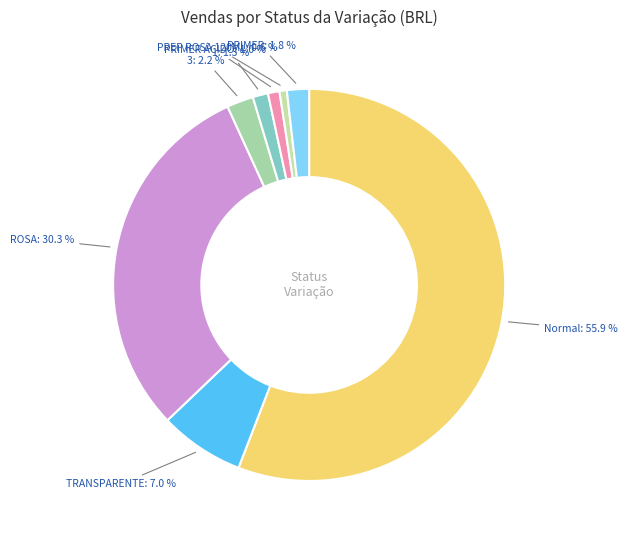

The 3 slice represents 2% of the pie. True or false?

True